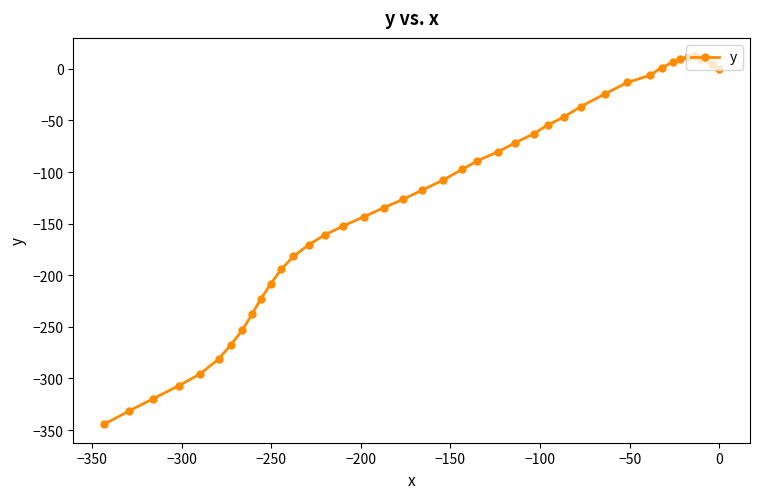

What is the value of the 18th point from the left?

-134.4